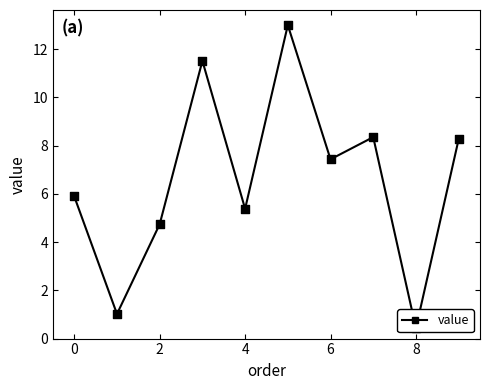

What is the ratio of the value at 8 to the value at 4?

0.1